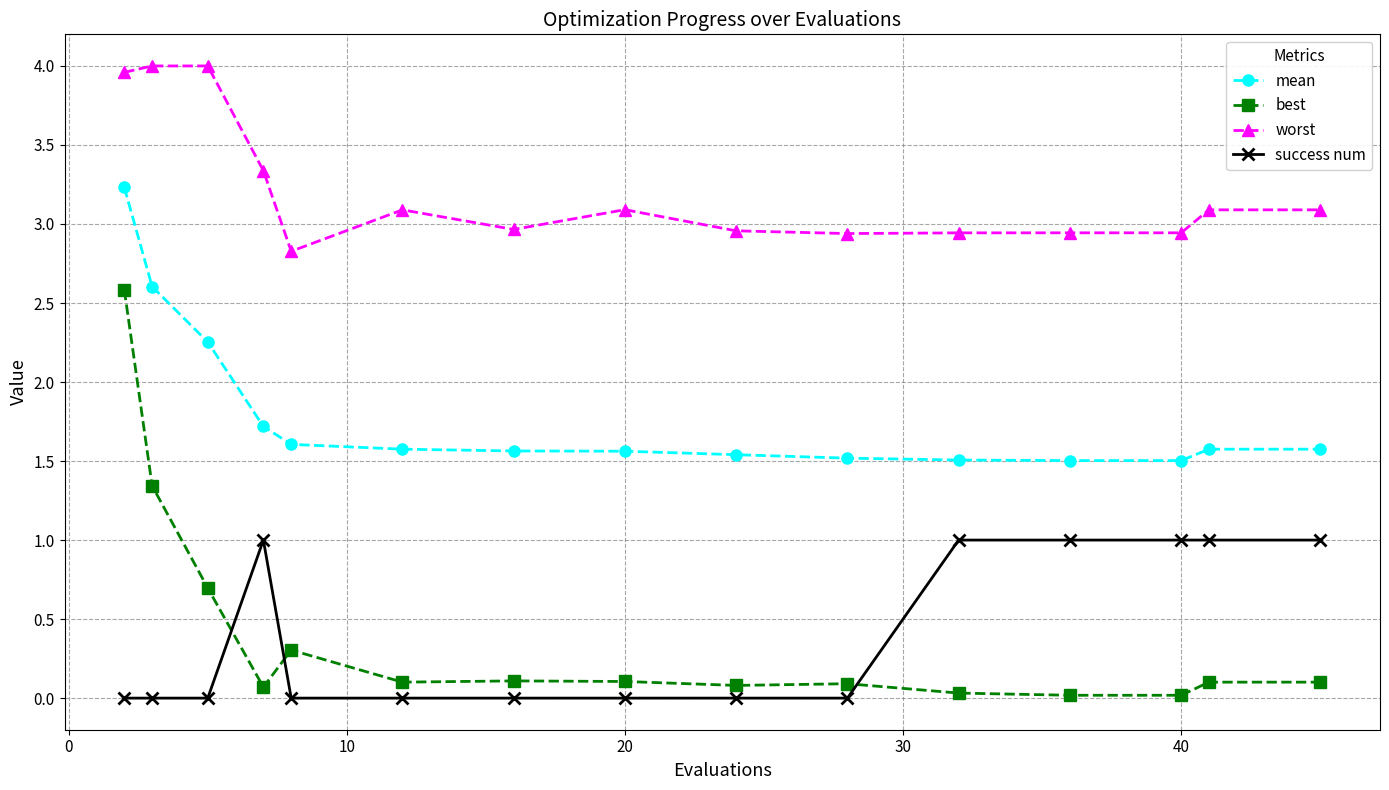

What is the value of the best point at the 7th from the left?

0.1